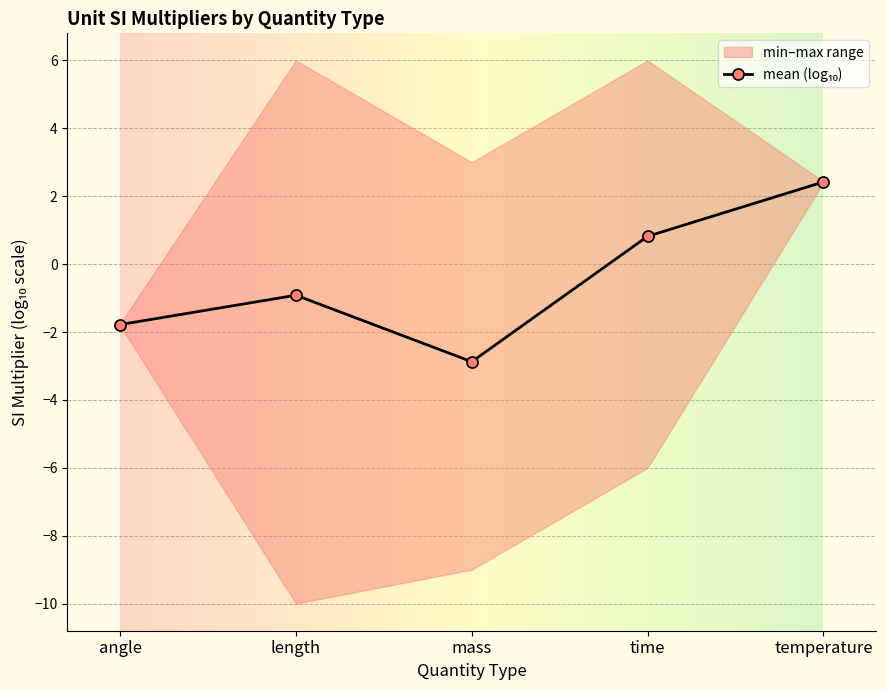

How many positive values are there?

2